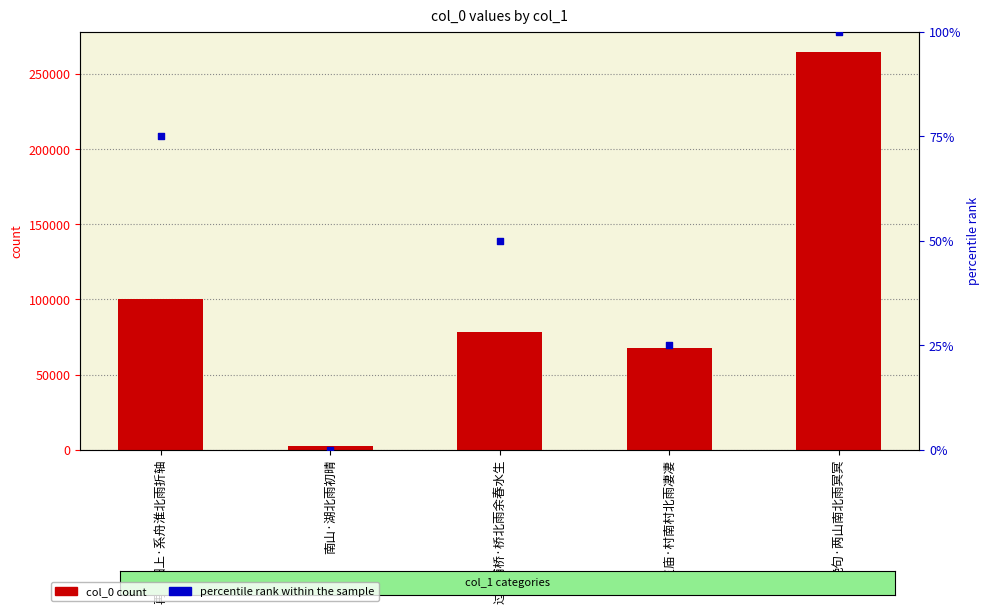

What is the total value across all series at 绝句·两山南北雨冥冥?

264999